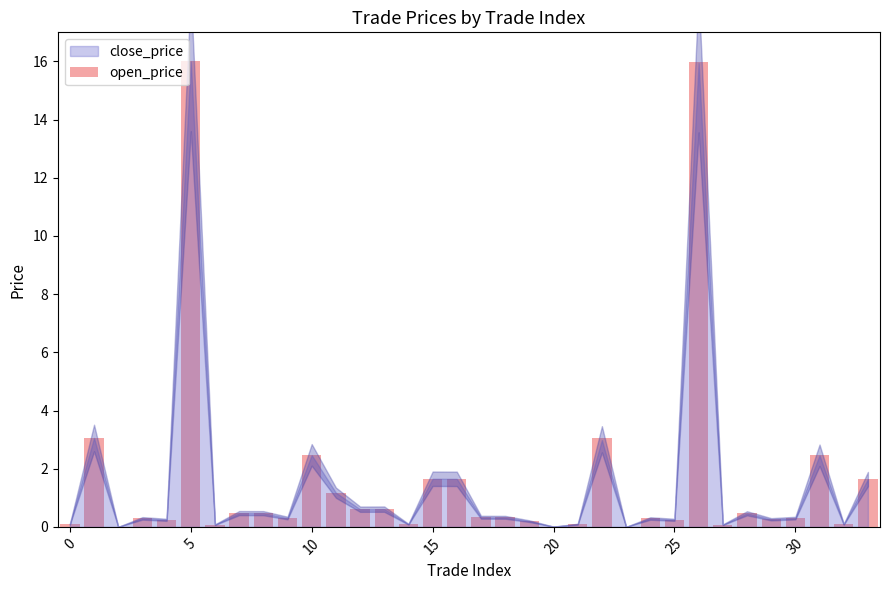

What is the sum of all values?

55.1